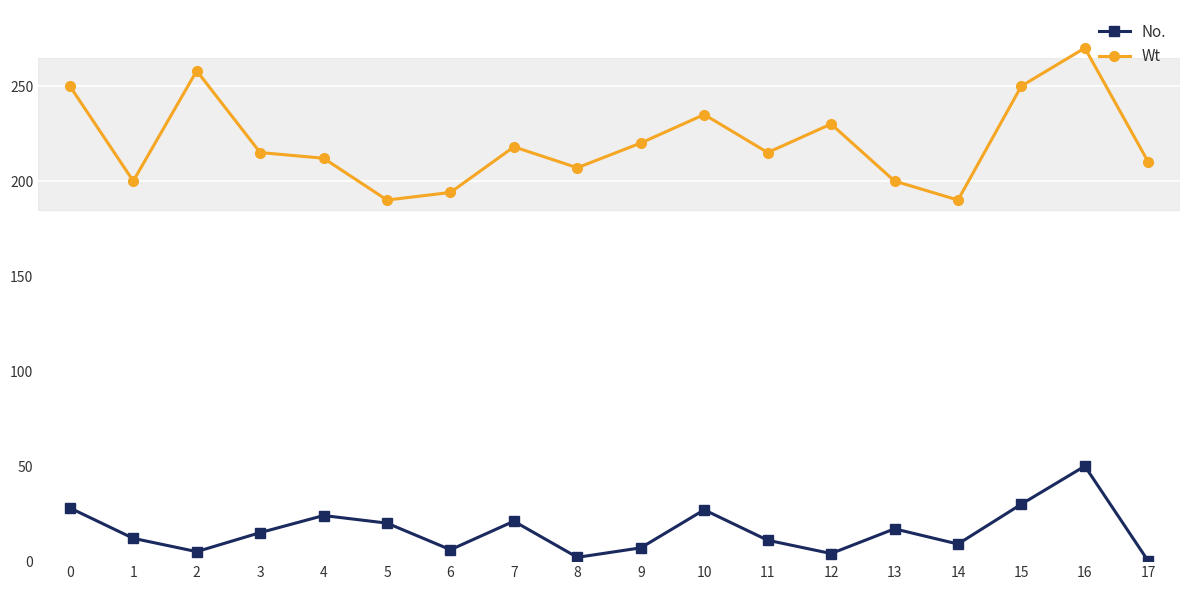

Rank the series by their maximum value, from highest to lowest.

Wt, No.